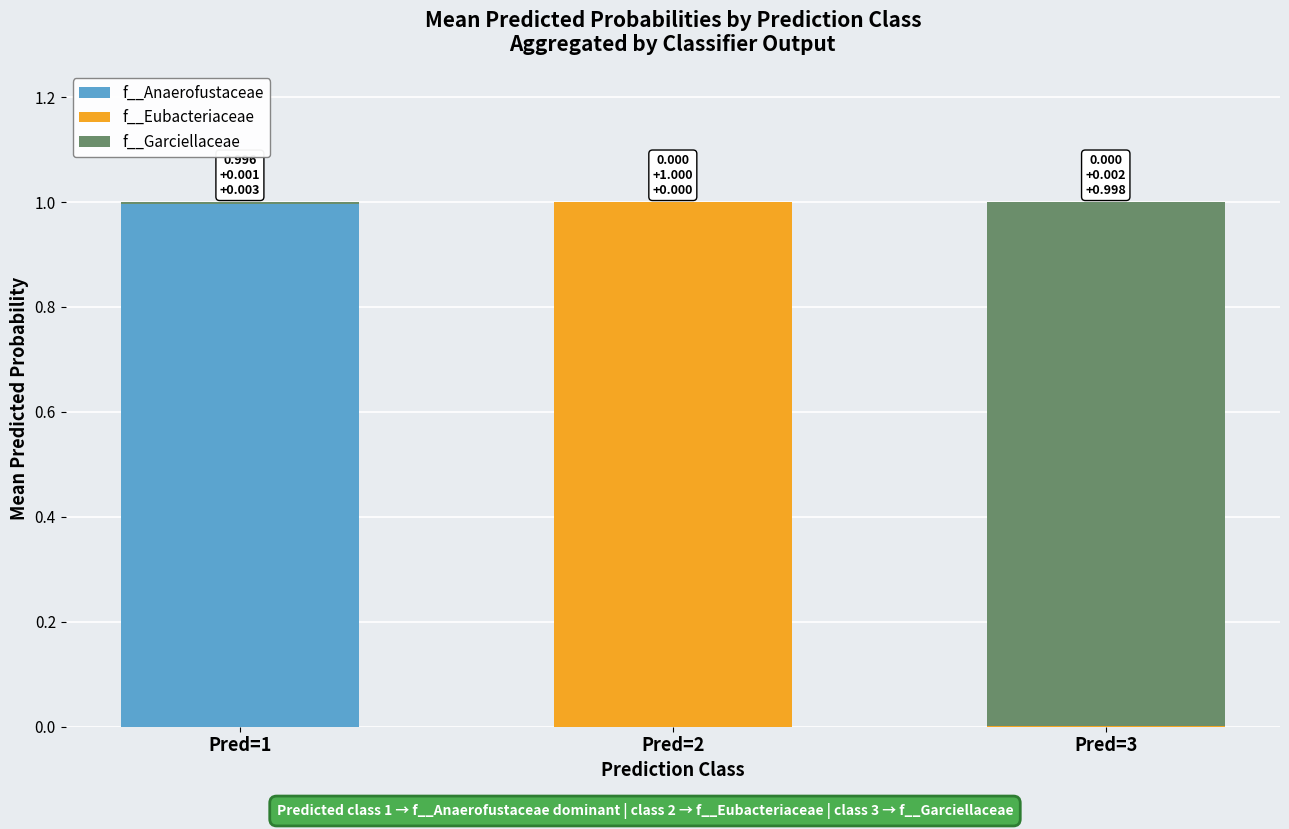

What are all the series names shown in the legend?

f__Anaerofustaceae, f__Eubacteriaceae, f__Garciellaceae